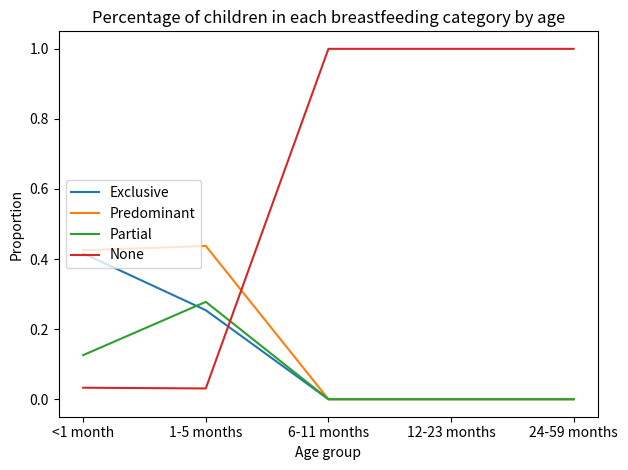

What position from the left is 24-59 months?

5